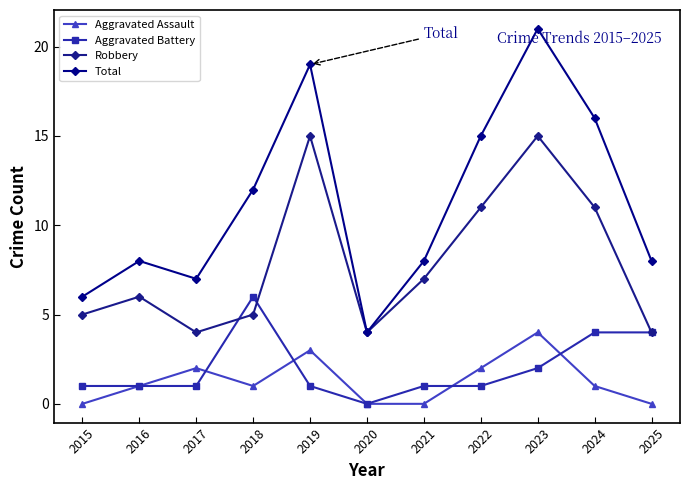

The Aggravated Assault series shows 0 at 2024. True or false?

False